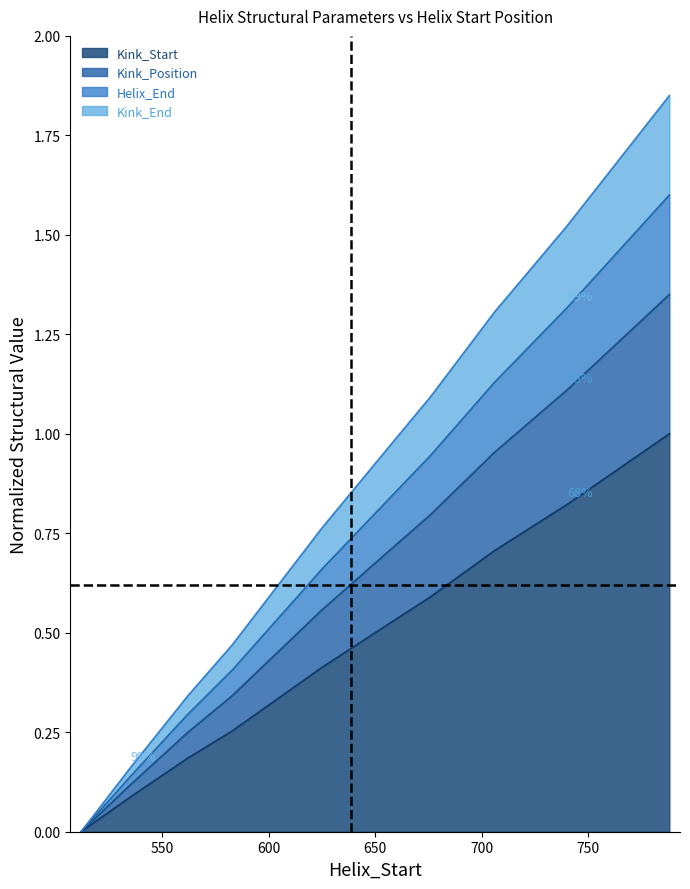

How many lines are shown in the chart?

4